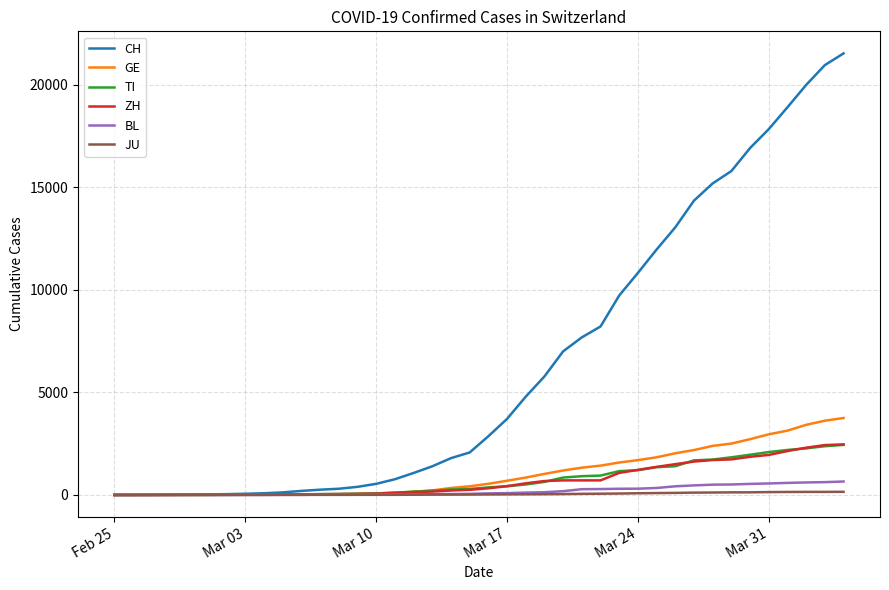

What is the highest value of the TI series?

2442